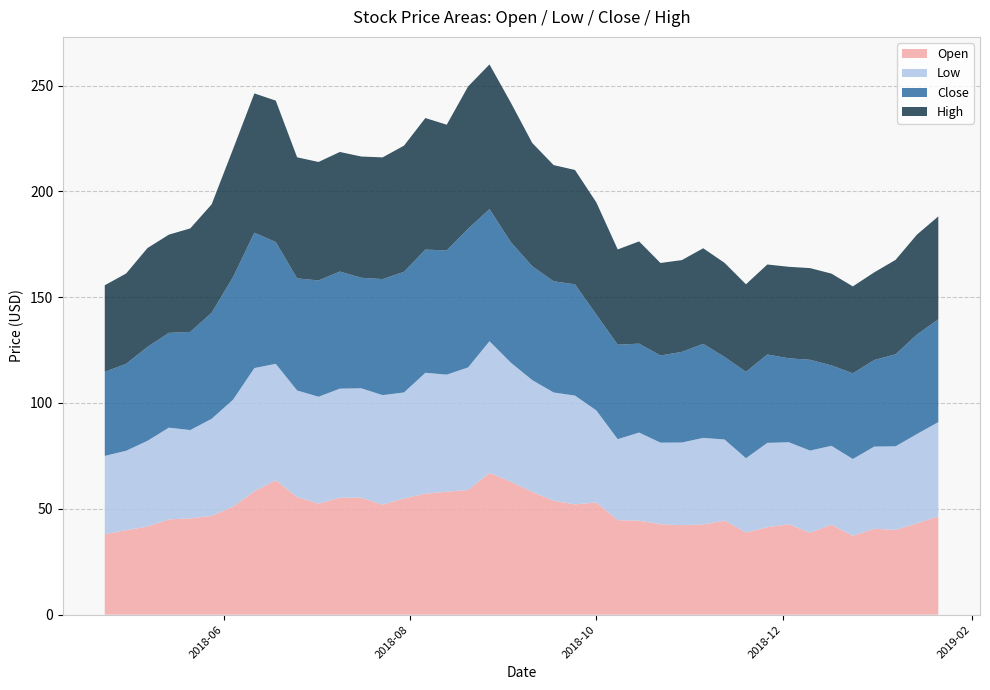

Reading right to left, transcribe all the data shown in this chart.

Open: 46.5	43.1	40.0	40.6	37.3	42.5	38.8	42.7	41.3	38.8	44.5	42.6	42.3	42.7	44.4	44.6	53.0	52.1	53.8	58.0	62.8	67.0	58.9	58.1	57.2	54.9	52.0	55.2	55.3	52.5	55.6	63.5	58.3	51.0	46.7	45.5	45.0	41.7	39.9	38.0
Low: 44.5	42.2	39.5	38.8	36.2	37.3	38.8	38.8	39.8	35.1	38.3	40.9	39.0	38.5	41.6	38.3	43.5	51.4	51.1	52.8	56.3	62.2	57.9	55.3	57.1	50.1	51.8	51.7	51.5	50.5	50.3	55.0	58.2	50.5	45.9	41.7	43.4	40.5	37.5	37.0
Close: 48.6	47.0	43.5	40.9	40.5	38.0	42.9	39.7	41.8	40.8	39.0	44.4	42.8	41.2	42.0	44.6	45.3	52.6	52.5	53.8	56.9	62.4	65.5	58.7	58.2	57.0	54.8	52.2	55.3	55.0	53.0	57.5	64.0	57.9	50.1	46.4	44.8	44.4	41.1	39.7
High: 48.6	47.2	44.6	41.4	41.0	43.3	43.3	43.2	42.5	41.4	44.5	45.2	43.4	43.7	48.3	45.0	53.0	54.0	54.9	58.2	65.9	68.3	67.2	59.4	62.2	59.6	57.5	57.3	56.5	56.0	57.2	66.8	65.8	60.5	51.2	48.9	46.4	46.7	42.7	40.9